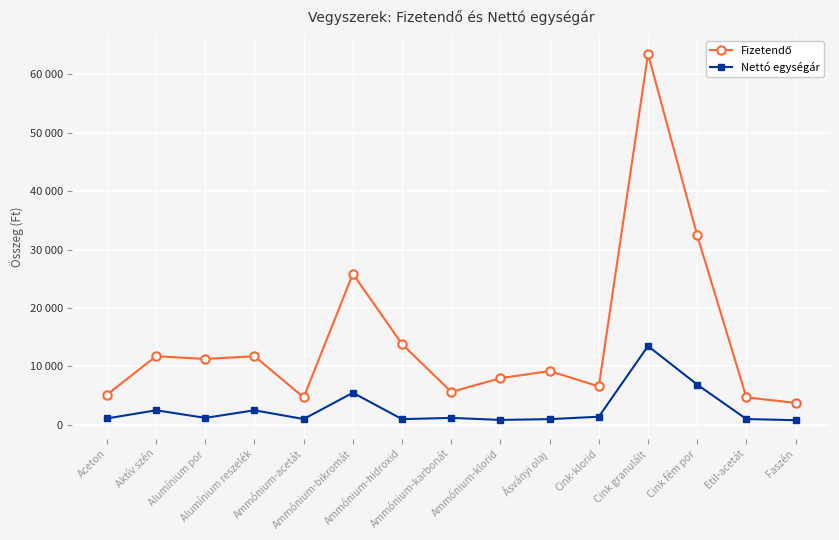

At how many categories does at least one series exceed 44322?

1